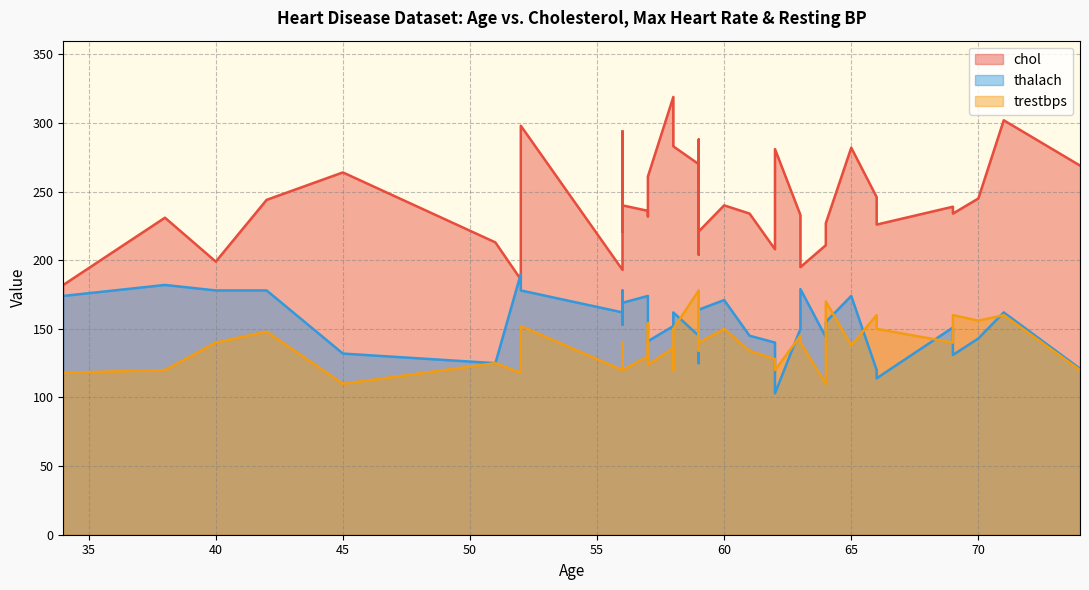

Rank the categories by trestbps value from highest to lowest.

9, 5, 10, 0, 11, 24, 26, 25, 35, 16, 2, 8, 13, 19, 6, 1, 20, 27, 30, 37, 3, 32, 7, 12, 33, 39, 29, 17, 34, 14, 21, 23, 28, 31, 36, 38, 15, 22, 4, 18